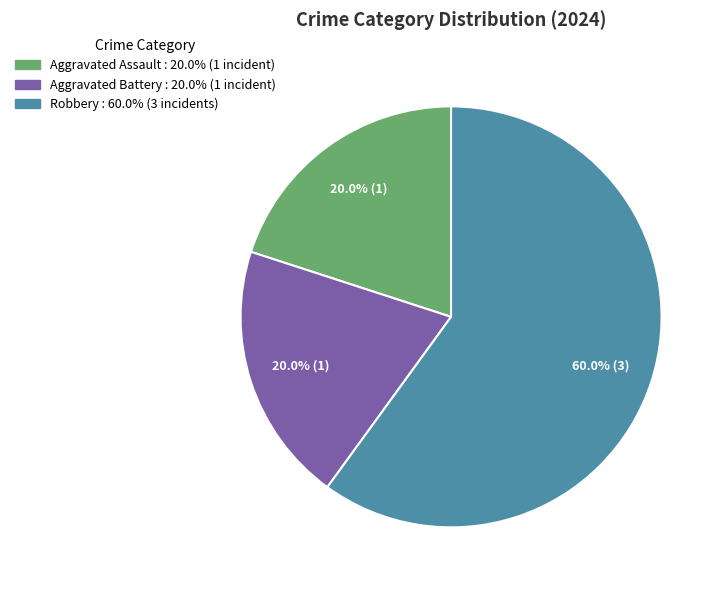

True or false: Robbery accounts for 60% of the total.

True